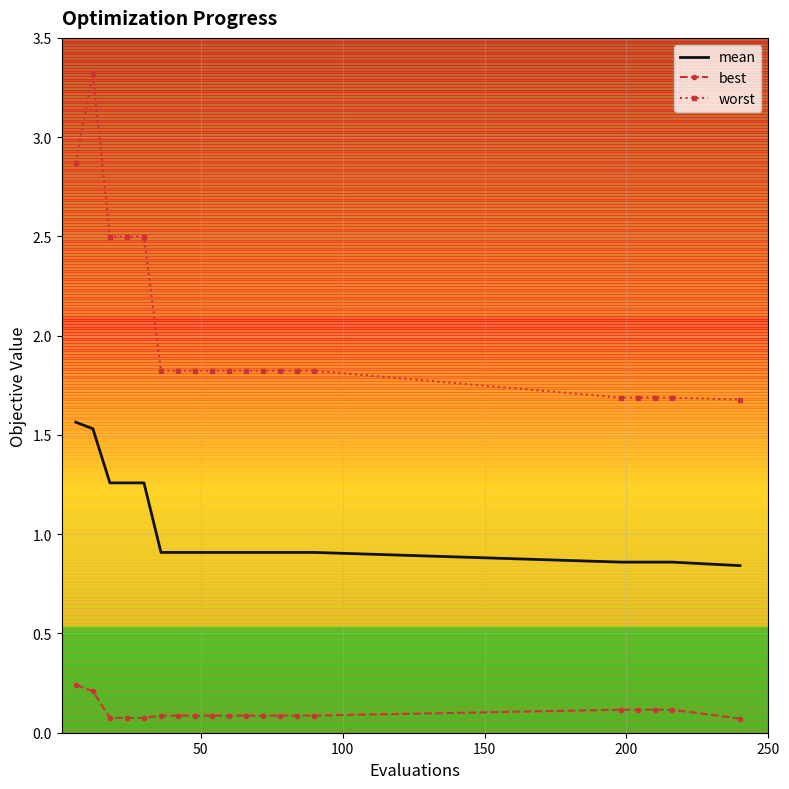

True or false: best and worst intersect in this chart.

False